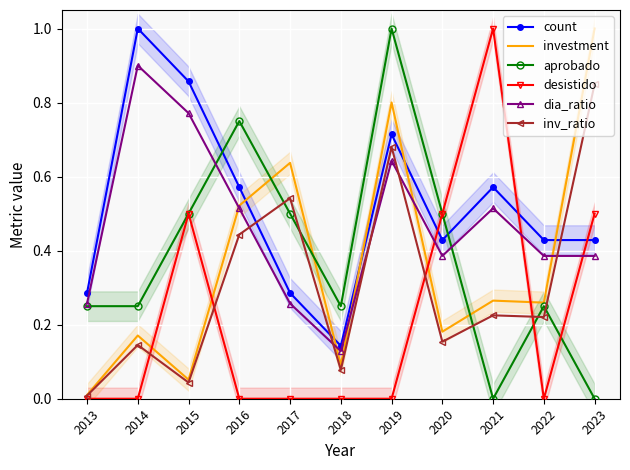

Which category has the lowest value across all series?

2021